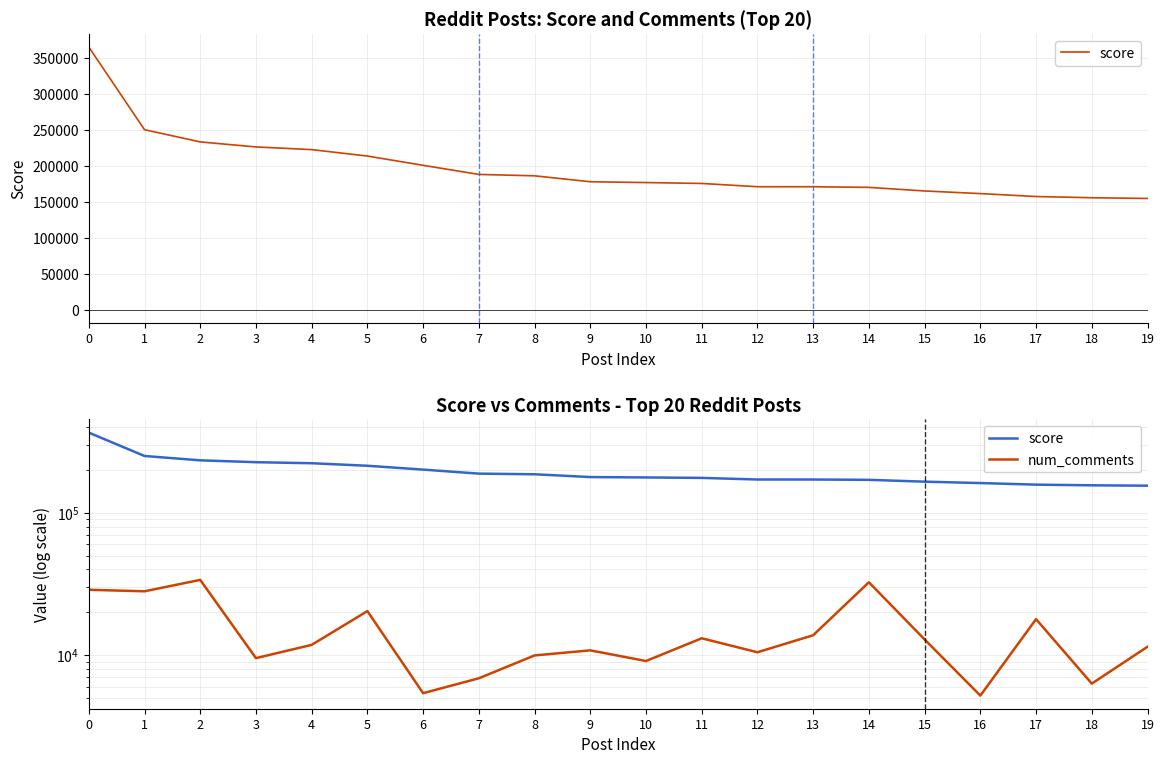

What is the value of the score point at the 19th from the left?

155794